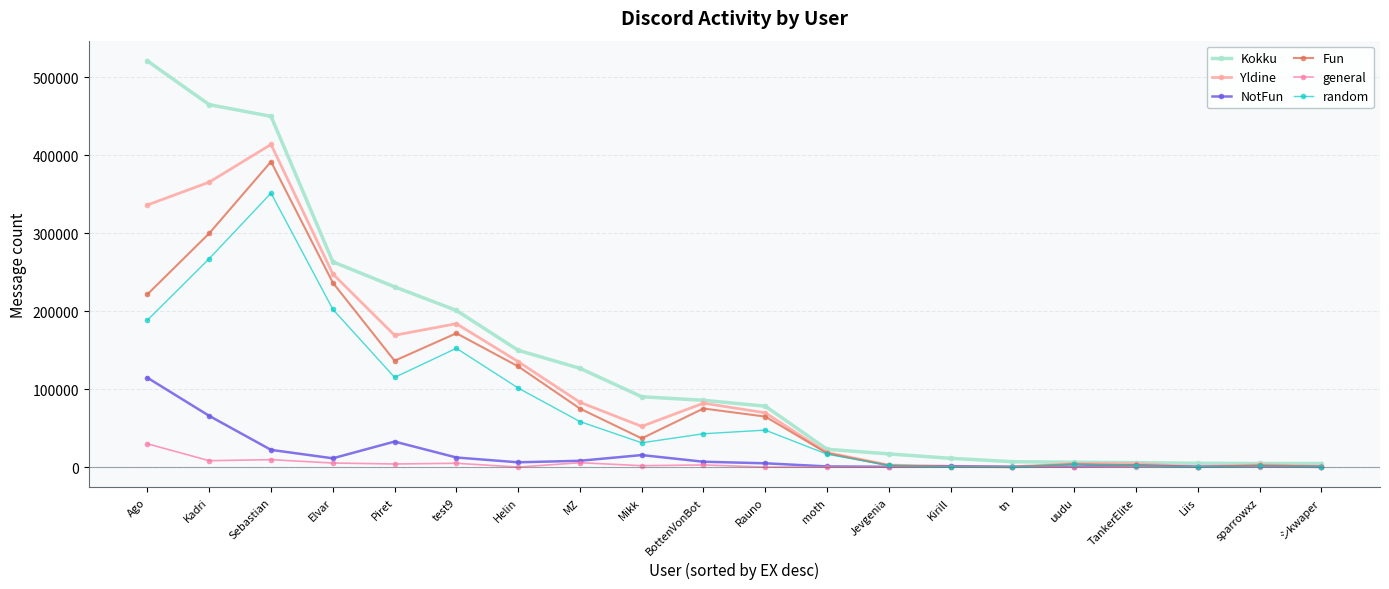

Which label corresponds to the largest value in the chart?

Ago